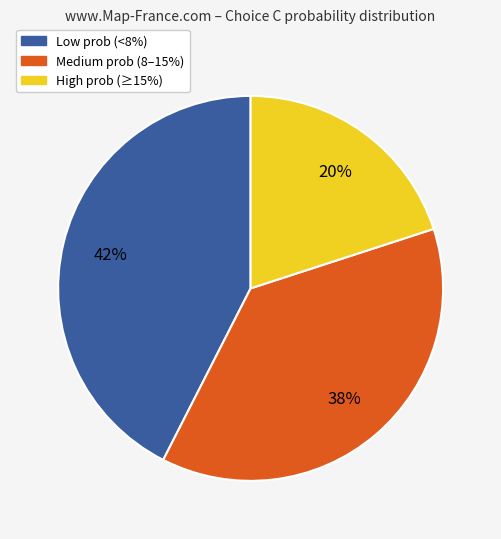

Is there any slice that represents more than half of the pie?

No